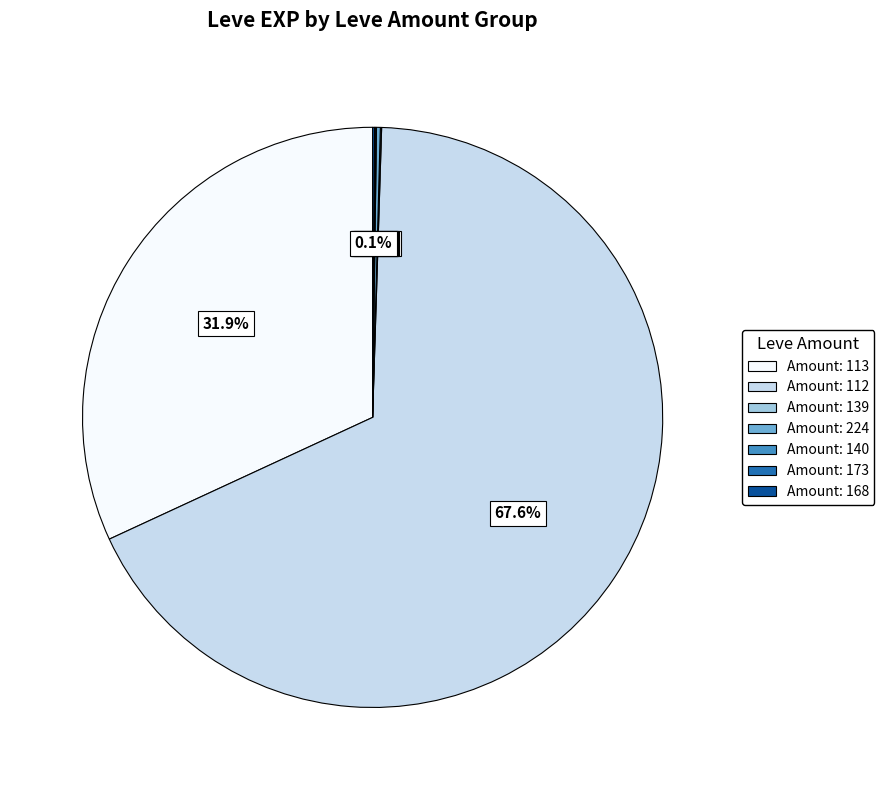

Is there any slice that represents more than half of the pie?

Yes